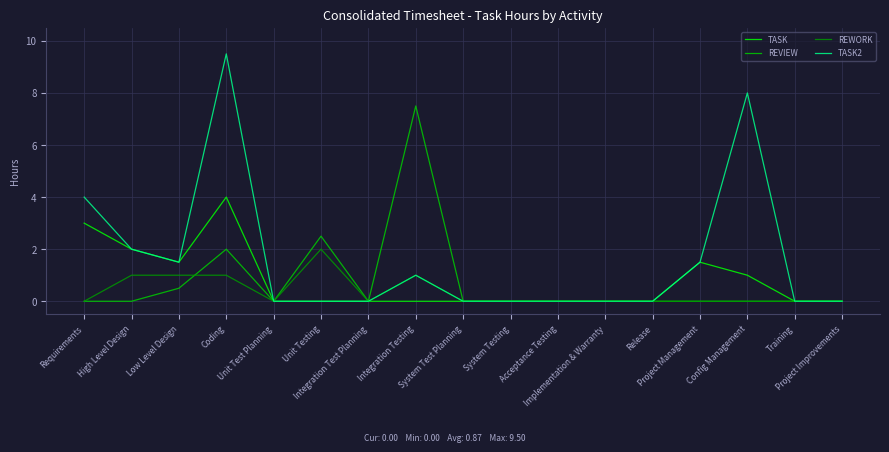

Is it true that TASK2 equals -5.1 at System Testing?

False